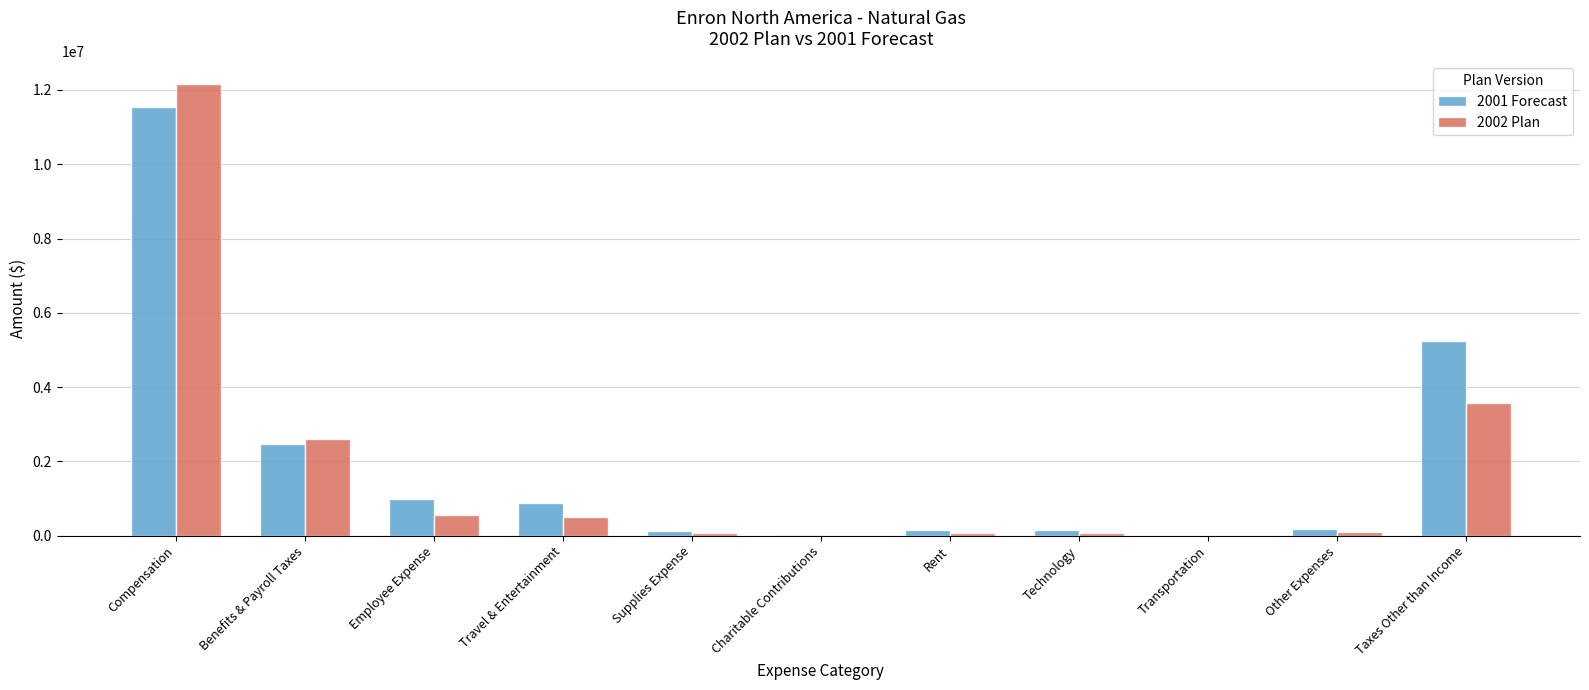

The value of 2002 Plan at Compensation is 12159180.0. True or false?

True